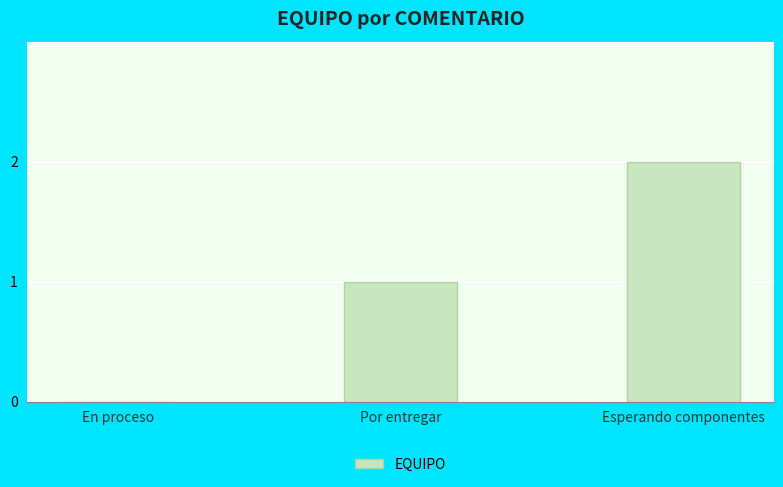

What is the change in value from En proceso to Esperando componentes?

+2